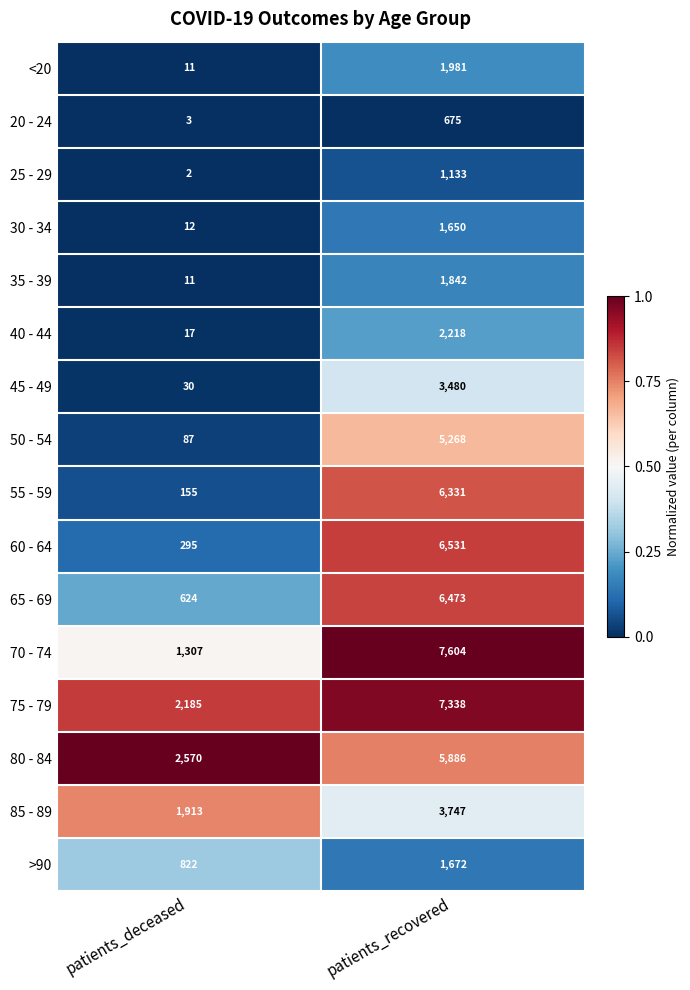

Which series has the widest spread of values?

70 - 74